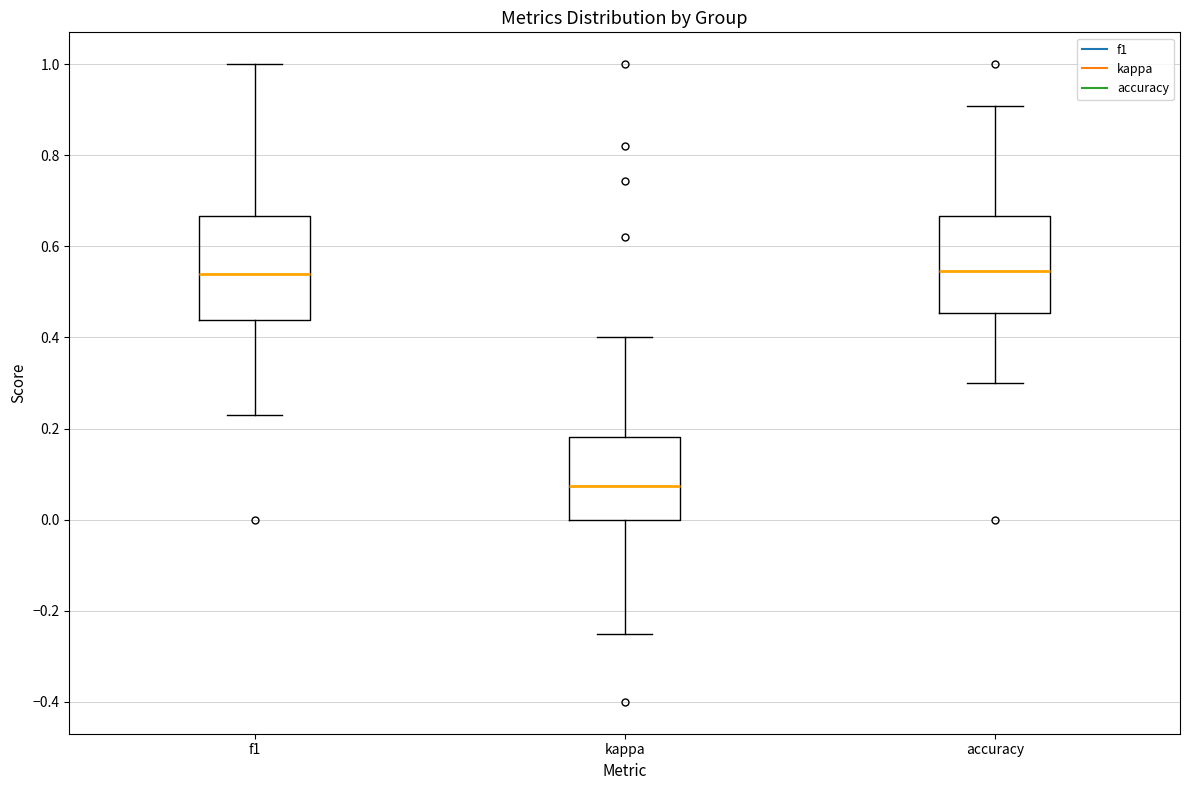

Reading left to right, transcribe this box plot: for each box, give where its median line is, the range the box spans, and where its two whiskers end, as read against the y-axis. The values are not printed on the chart, so give them approximately, as read against the axis.

f1: median 0.54, box 0.44 to 0.66, whiskers 0.24 to 1.00
kappa: median 0.08, box 0.00 to 0.18, whiskers -0.24 to 0.40
accuracy: median 0.54, box 0.46 to 0.66, whiskers 0.30 to 0.90